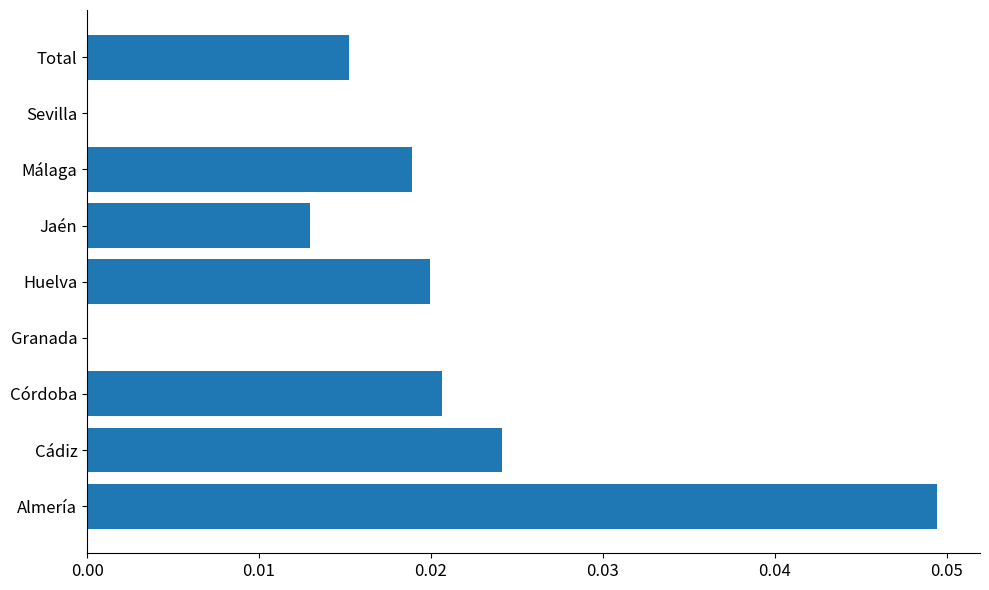

Which has a higher value, Almería or Jaén?

Almería